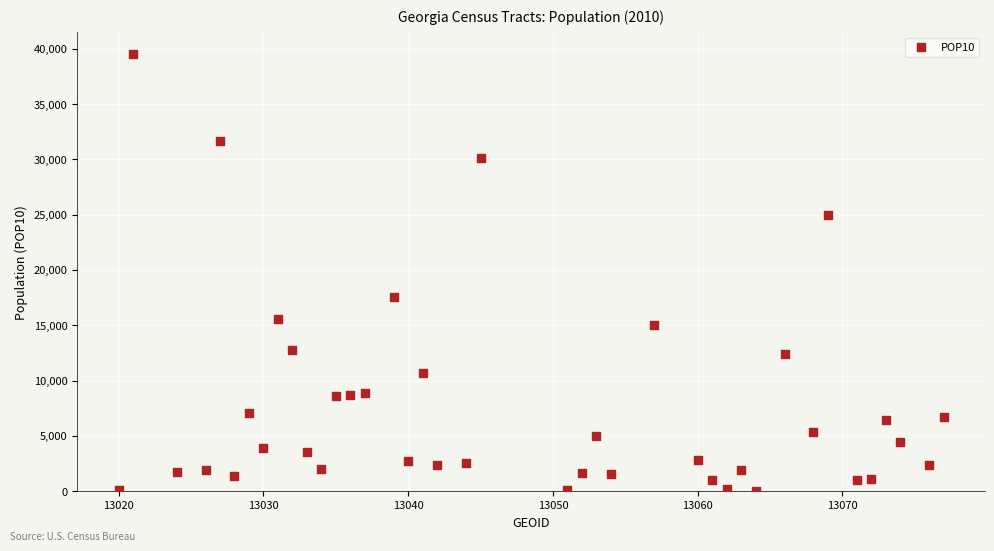

What Y value in the scatter plot is closest to 19785?

17537